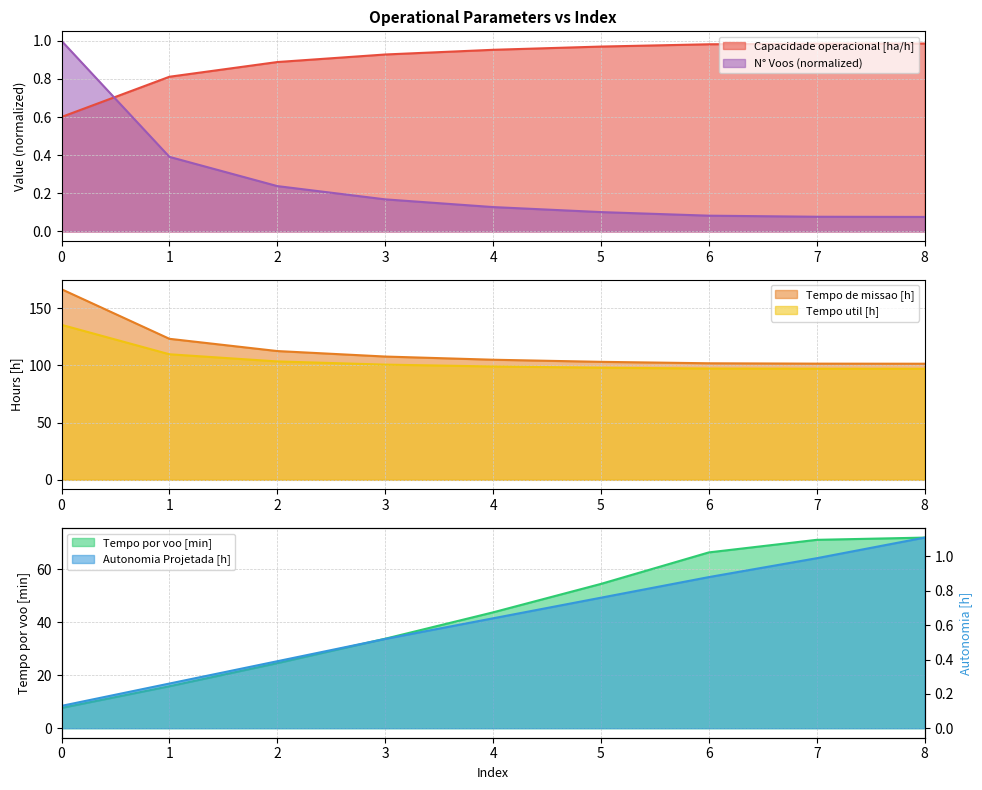

Reading right to left, list all the values displayed in this chart.

Capacidade operacional [ha/h]: 8=1.0	7=1.0	6=1.0	5=1.0	4=1.0	3=0.9	2=0.9	1=0.8	0=0.6
Tempo de missao [h]: 8=101.4	7=101.5	6=101.8	5=103.1	4=104.9	3=107.7	2=112.5	1=123.2	0=166.5
Tempo util [h]: 8=97.0	7=97.1	6=97.2	5=98.0	4=99.0	3=100.7	2=103.4	1=109.7	0=135.4
Tempo por voo [min]: 8=71.9	7=71.0	6=66.3	5=54.4	4=43.7	3=33.7	2=24.5	1=15.8	0=7.6
Autonomia Projetada [h]: 8=1.1	7=1.0	6=0.9	5=0.8	4=0.6	3=0.5	2=0.4	1=0.3	0=0.1
N° Voos: 8=0.1	7=0.1	6=0.1	5=0.1	4=0.1	3=0.2	2=0.2	1=0.4	0=1.0